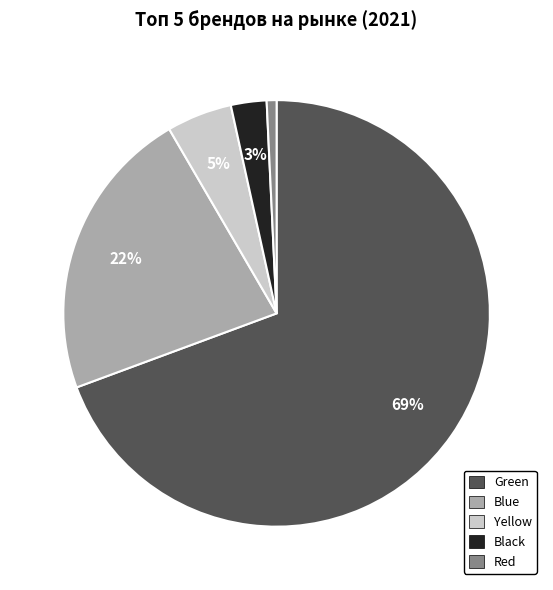

True or false: Red accounts for 11% of the total.

False